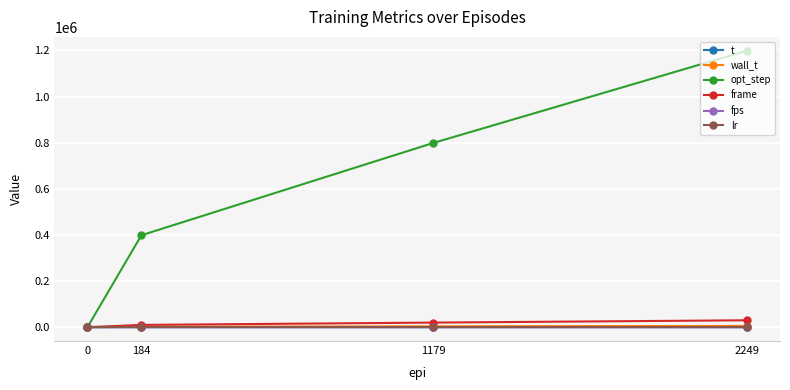

Which series has the widest spread of values?

opt_step